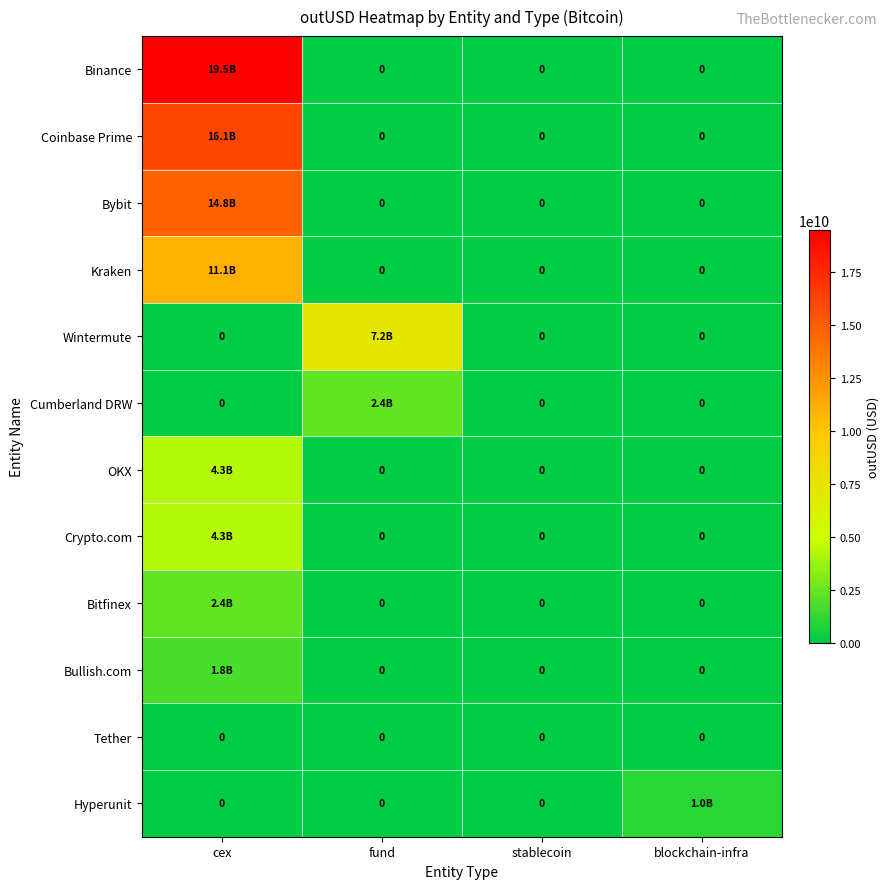

How many distinct data groups are displayed?

12